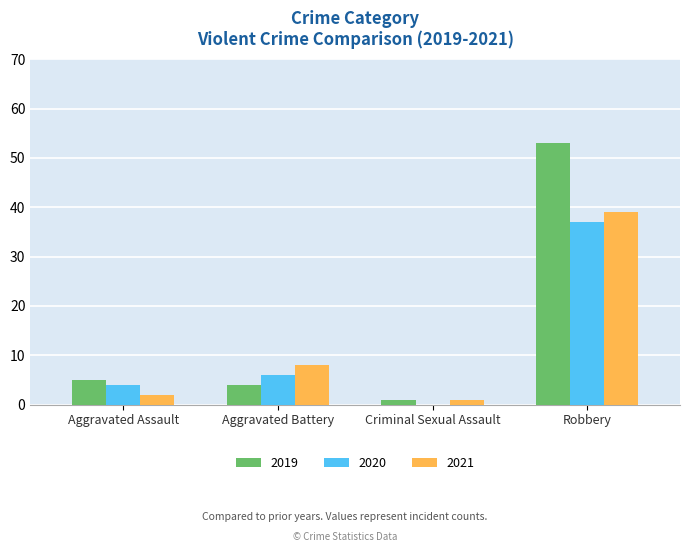

The 2021 series shows 8 at Aggravated Battery. True or false?

True